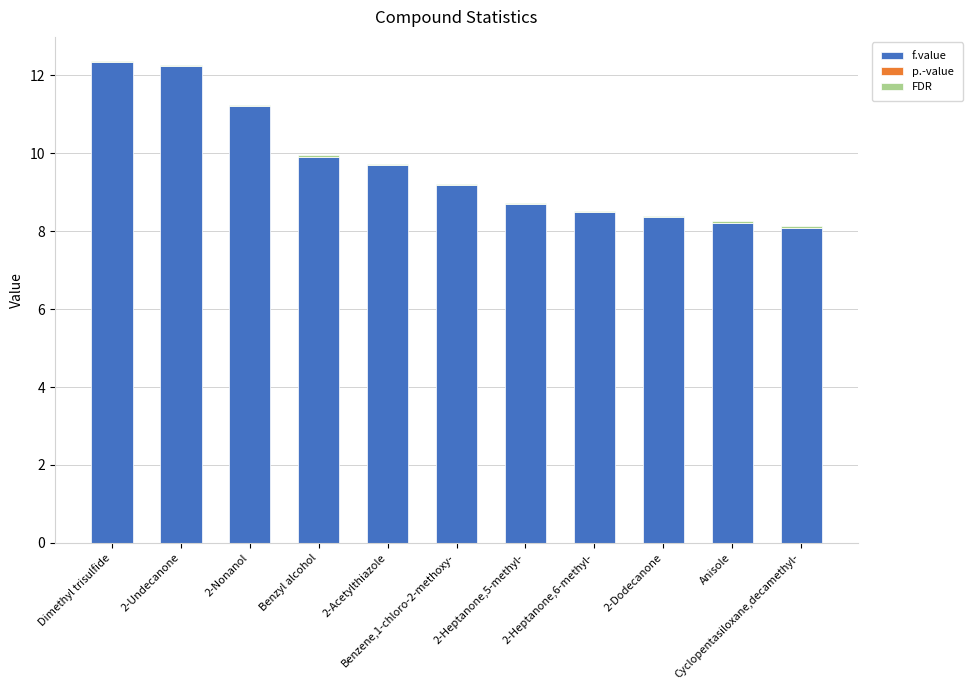

How many FDR values are between 0 and 1?

11